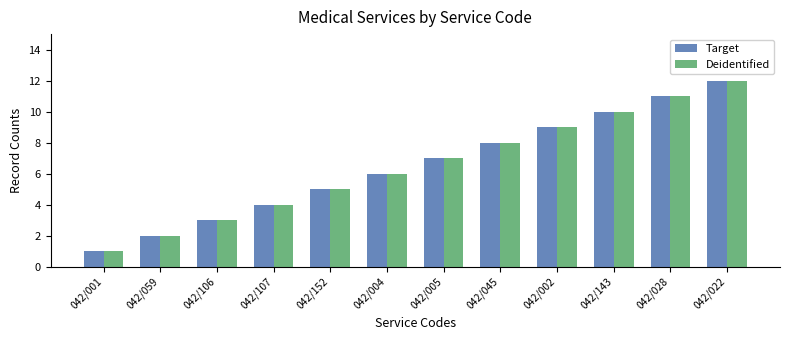

What is the total value across all series at 042/059?

4